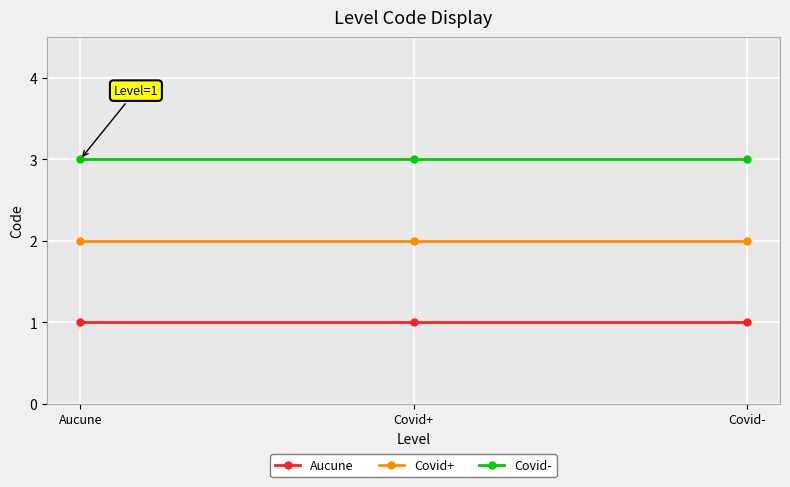

Count the number of data series in this chart.

3